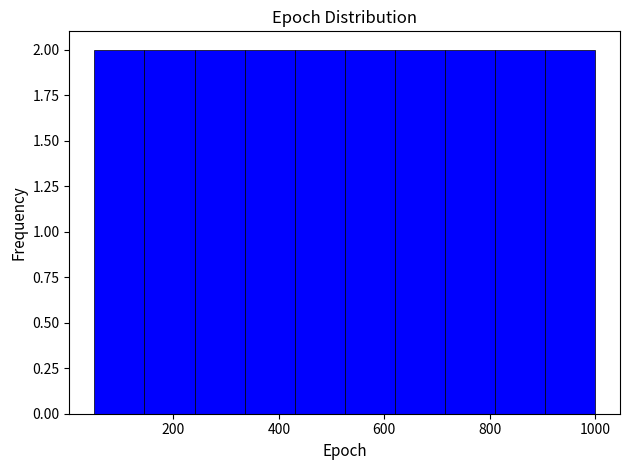

How tall is the bar that spans 50 to 145 on the x-axis? Neither the bar edges nor the heights are printed on the chart, so give them approximately, as read against the axes.

2